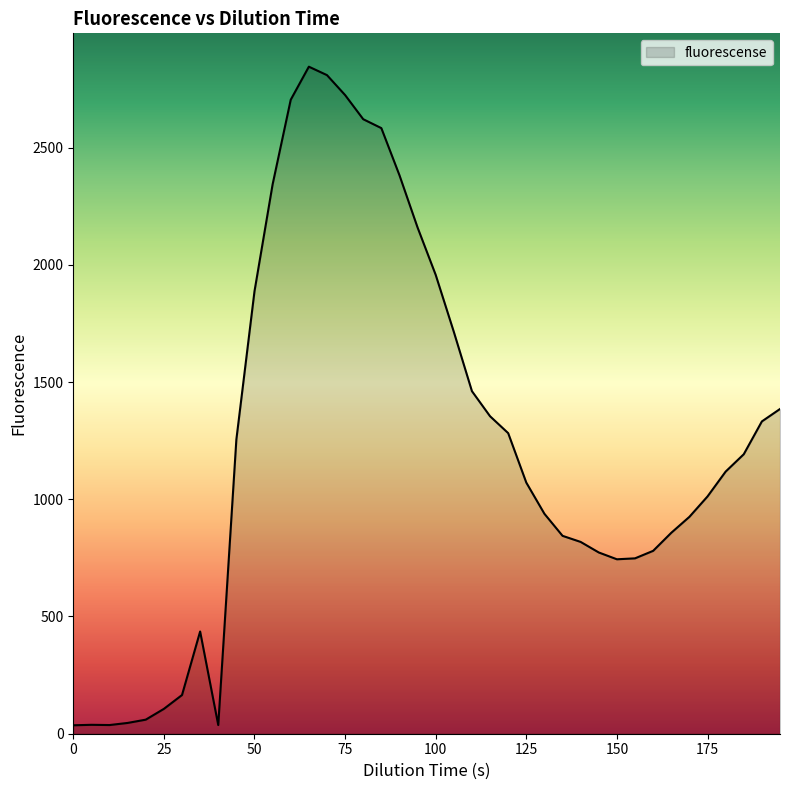

What is the maximum value shown in the chart?

2845